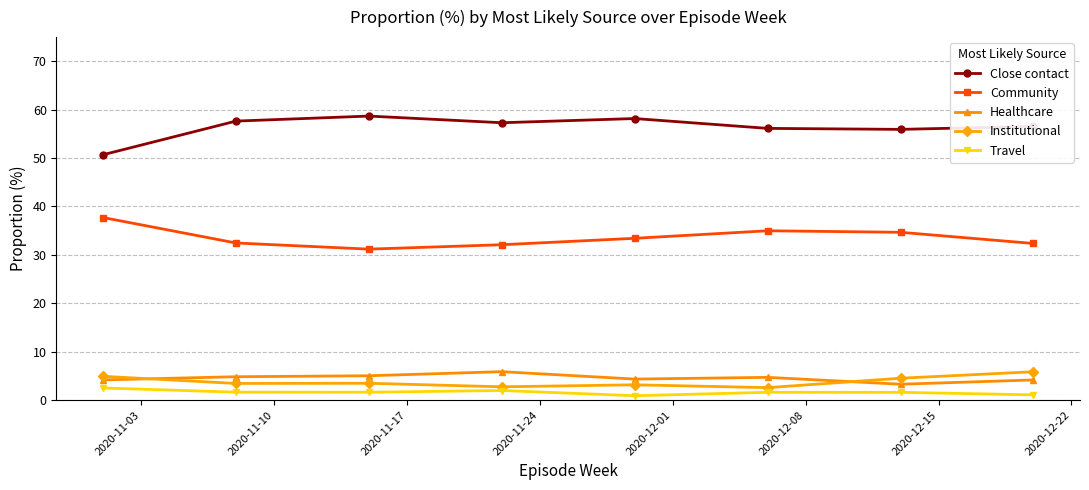

What is the maximum value for Community?

37.7